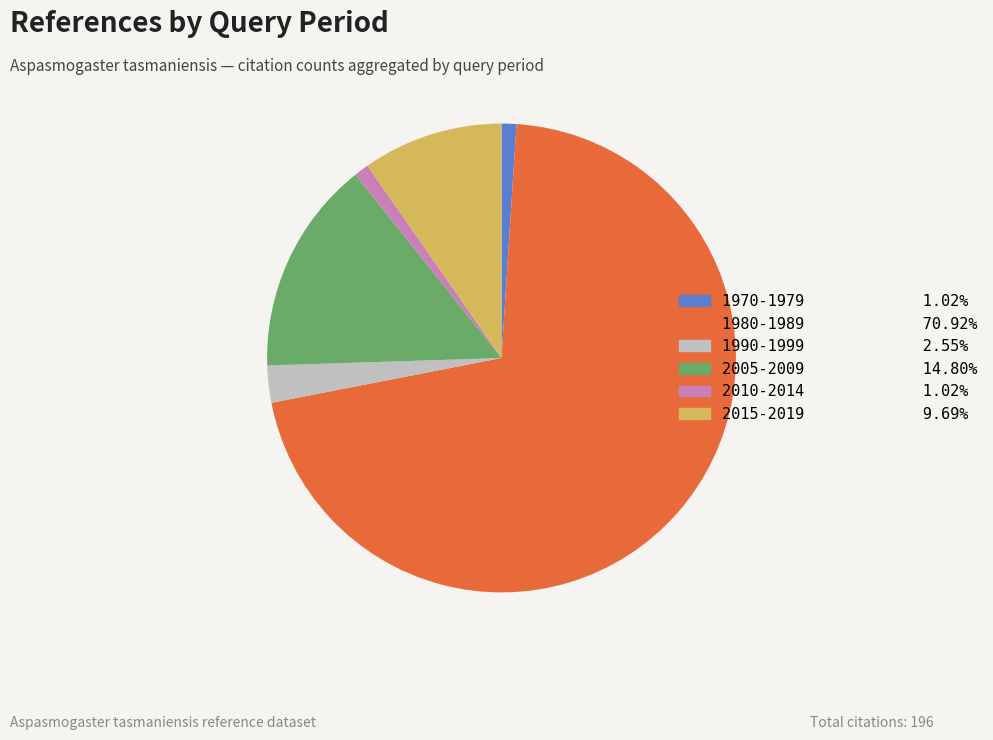

Is there any slice that represents more than half of the pie?

Yes